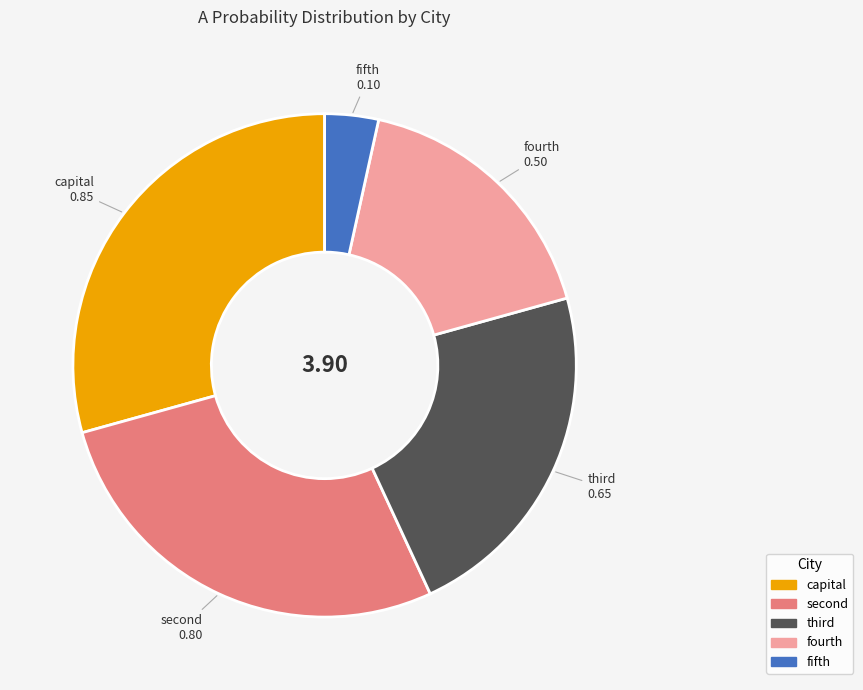

Between fourth and fifth, which is larger?

fourth